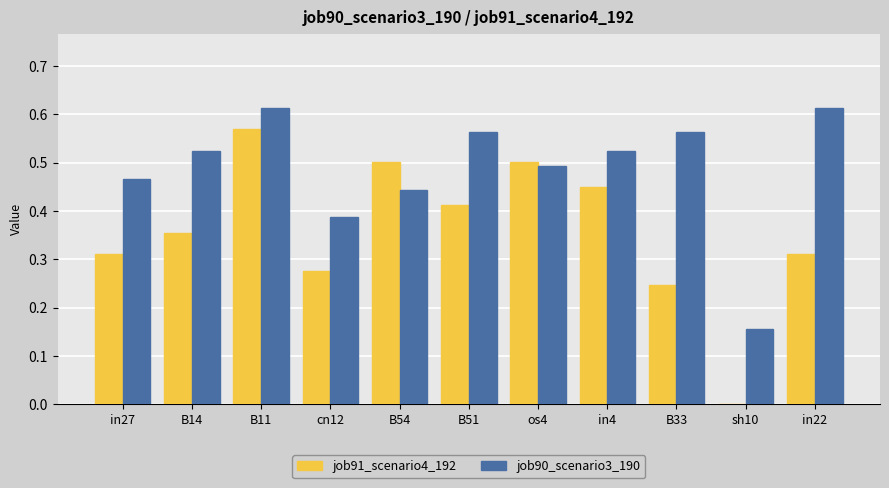

Is the value of job90_scenario3_190 at B51 greater than the value of job91_scenario4_192 at B33?

Yes